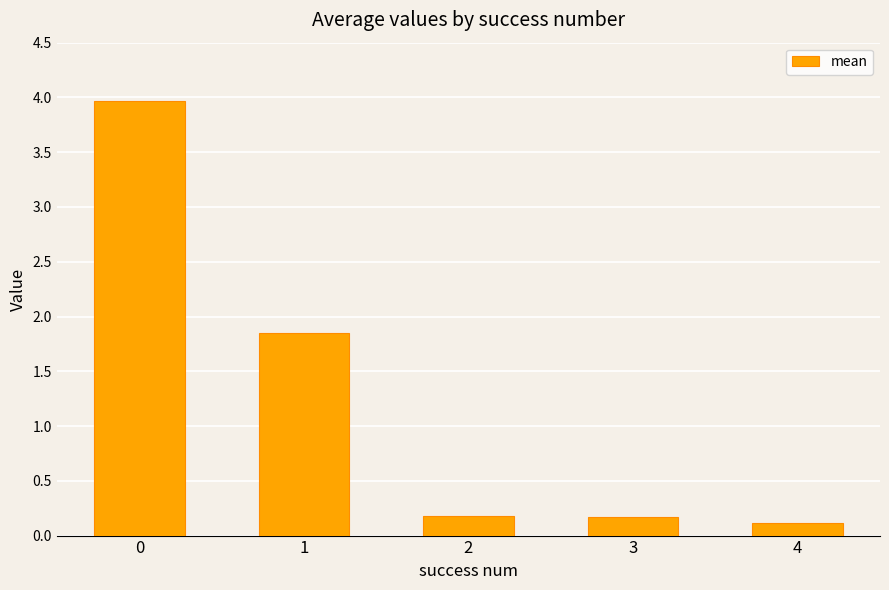

What is the difference between the second highest and minimum values?

1.7